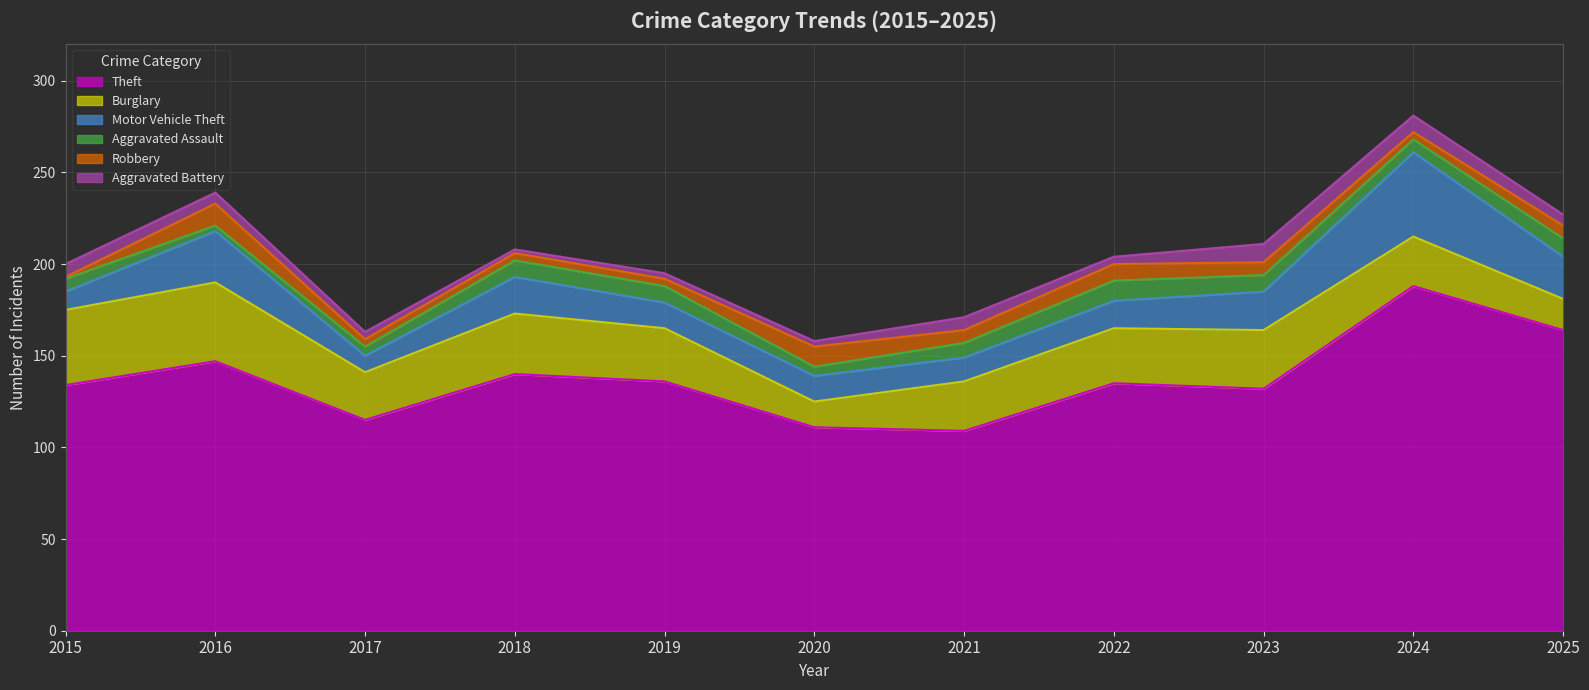

True or false: Theft and Aggravated Battery cross at least once.

False